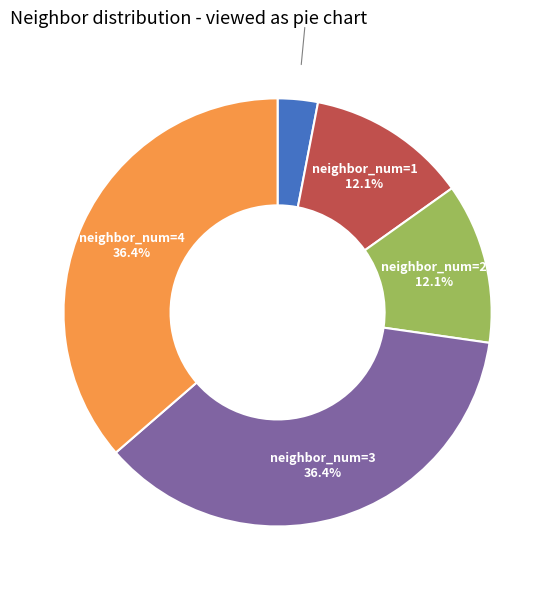

What percentage is the neighbor_num=2 slice, to the nearest percent?

12%